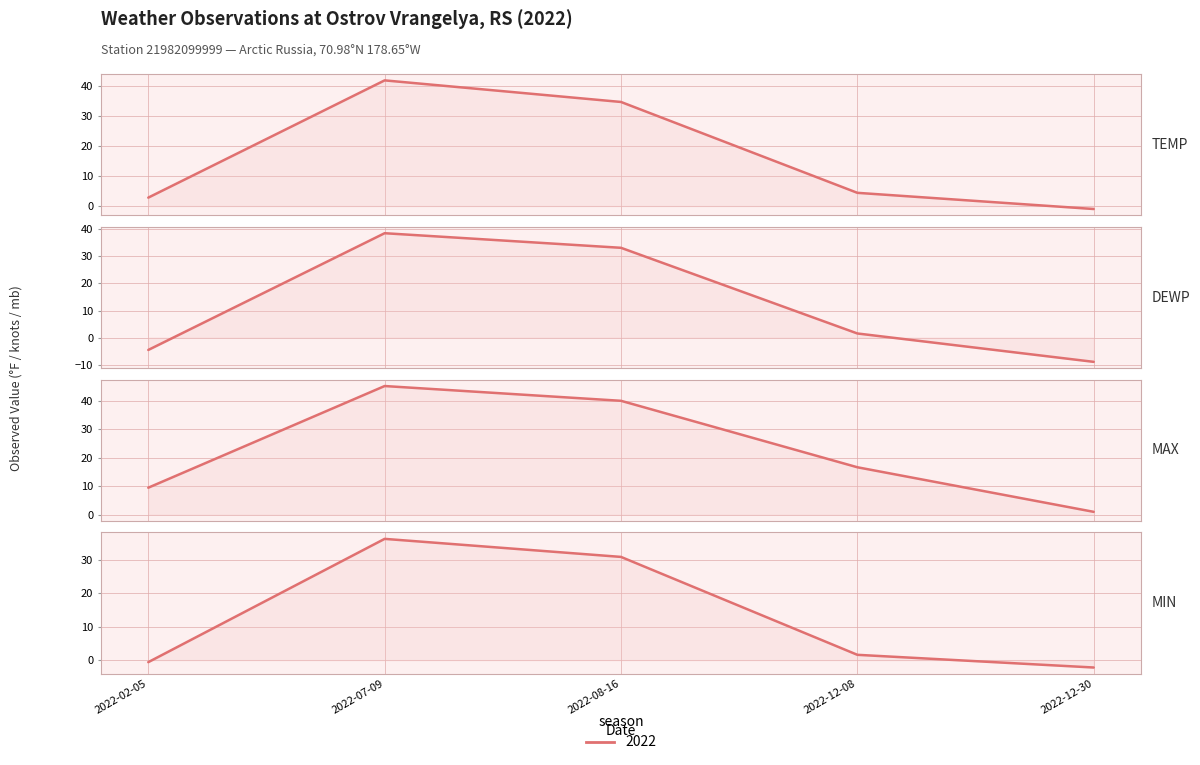

The TEMP series shows 4.4 at 2022-12-08. True or false?

True